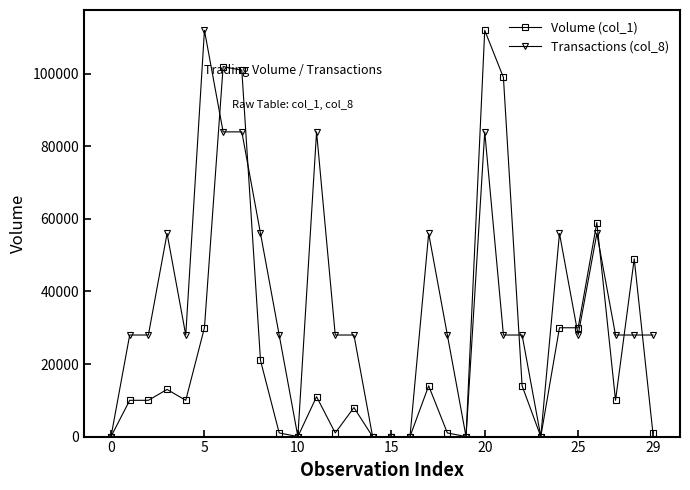

How many series are shown in this chart?

2